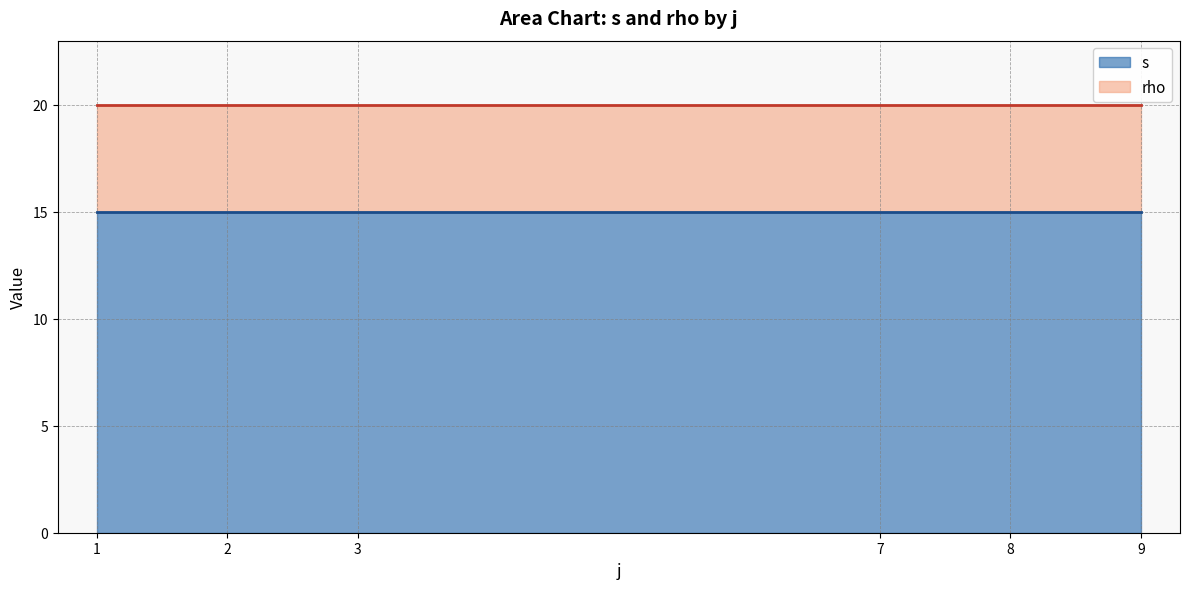

True or false: s has a value of 15 at 9.

True